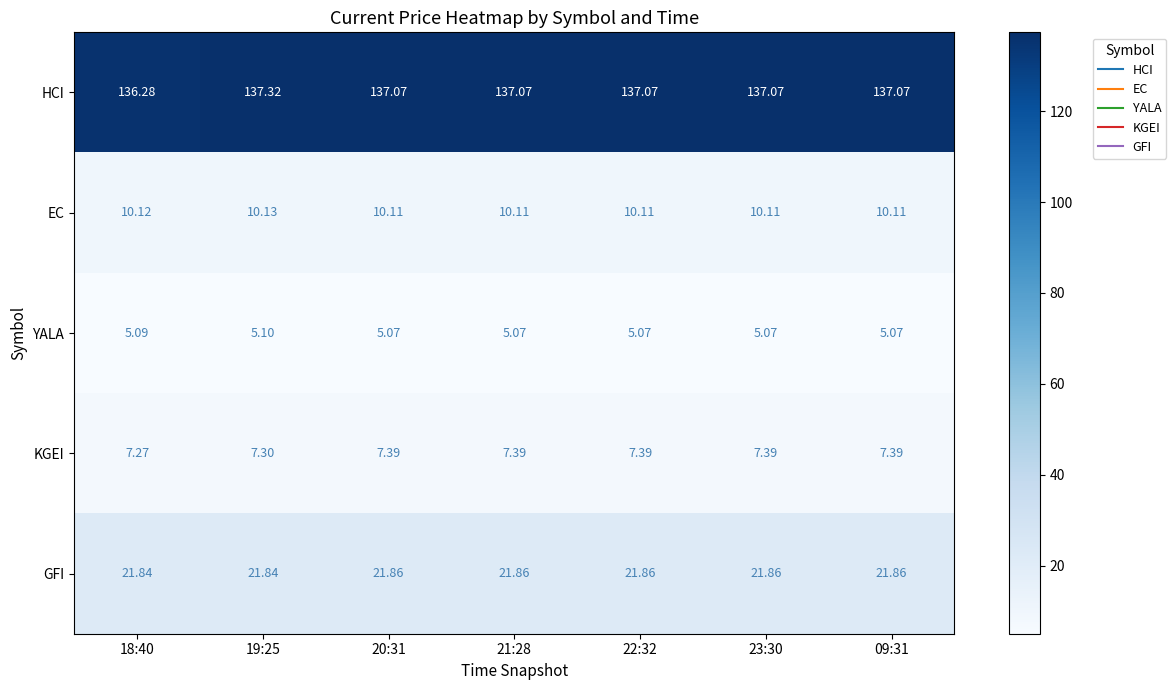

Between 19:25 and 22:32, which series saw the biggest shift?

HCI